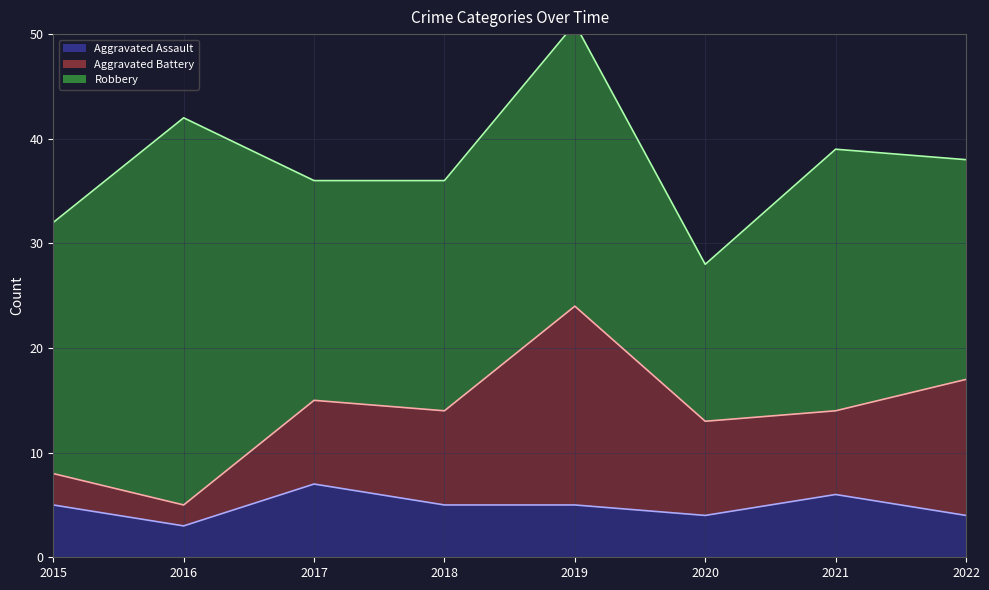

The value of Aggravated Assault at 2020 is 6. True or false?

False